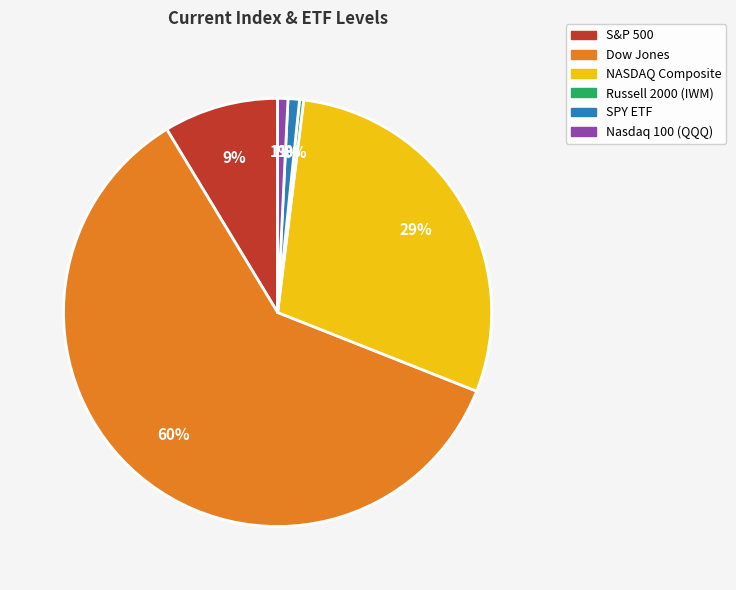

Between NASDAQ Composite and S&P 500, which is larger?

NASDAQ Composite